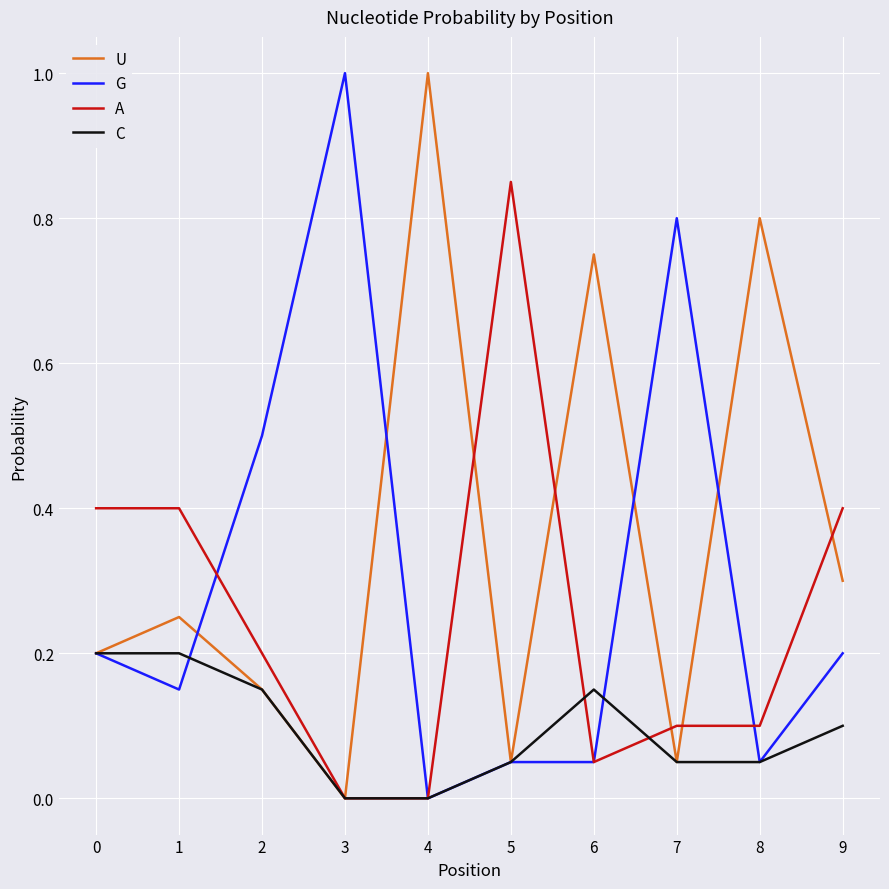

What is the highest value of the U series?

1.0